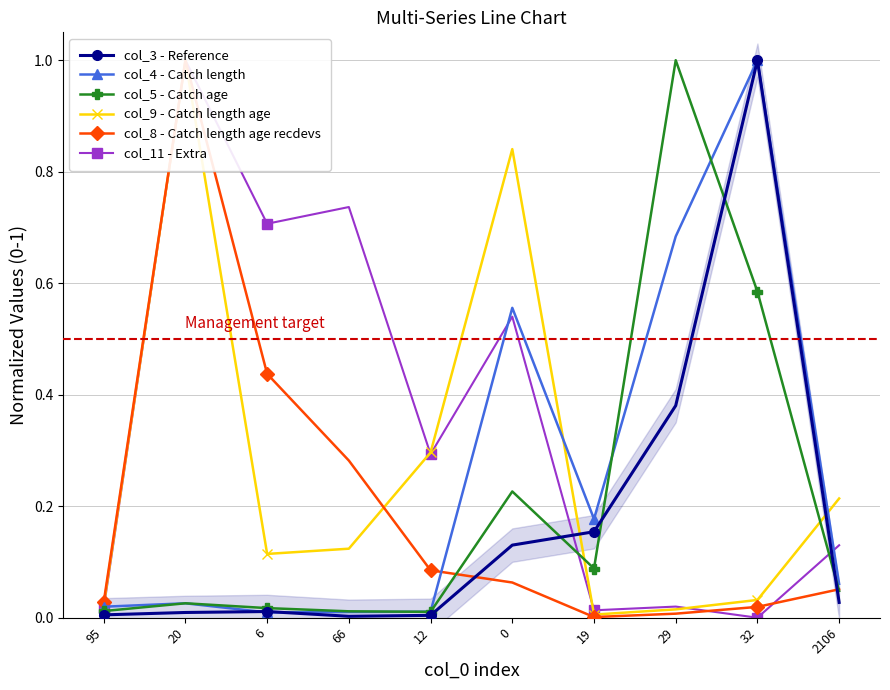

Is it true that col_3 - Reference equals 0.1 at 29?

False